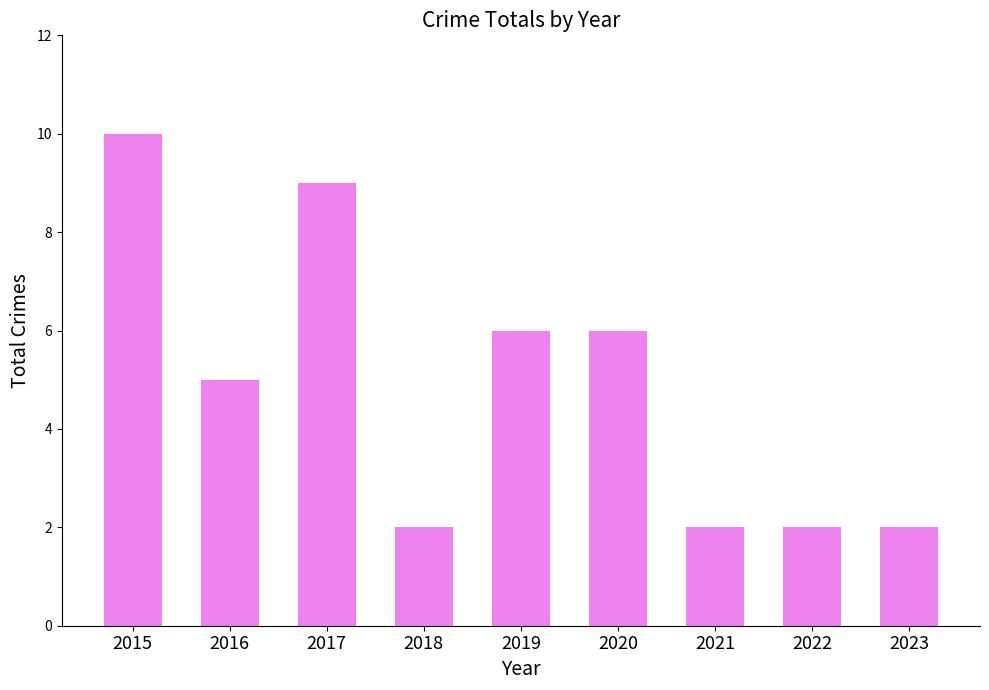

Is it true that the value at 2019 is 6?

True